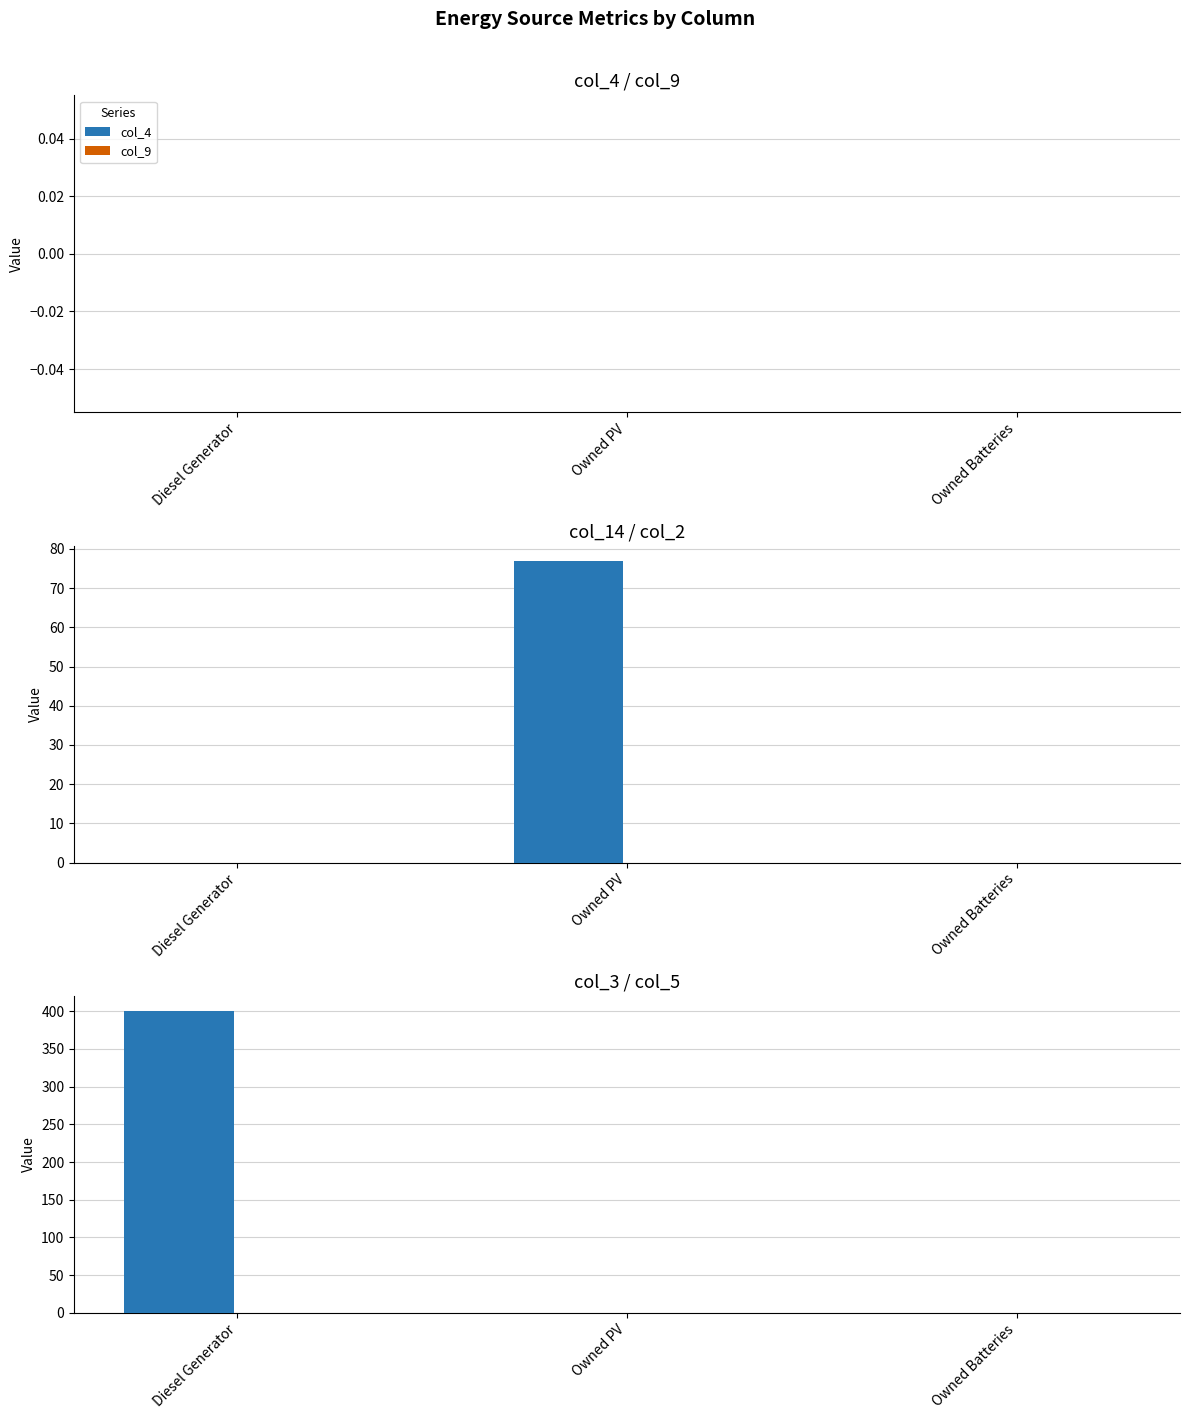

Count the col_3 values in the range 0 to 400.

3